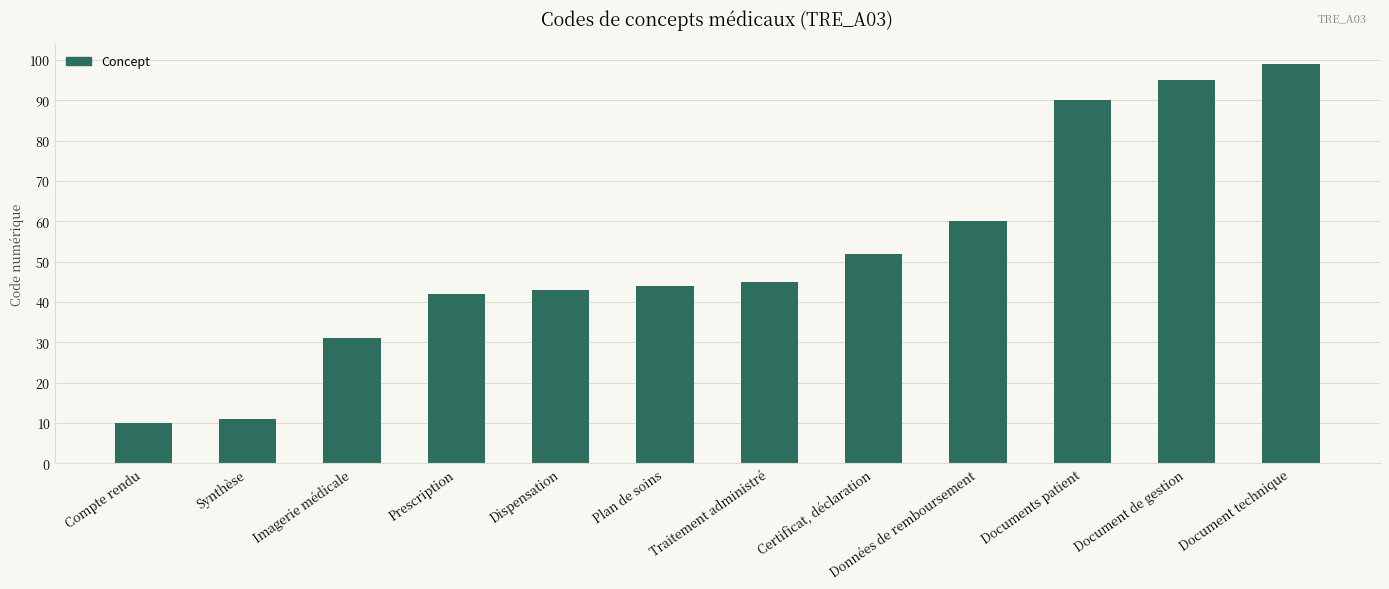

How many series are shown in this chart?

1